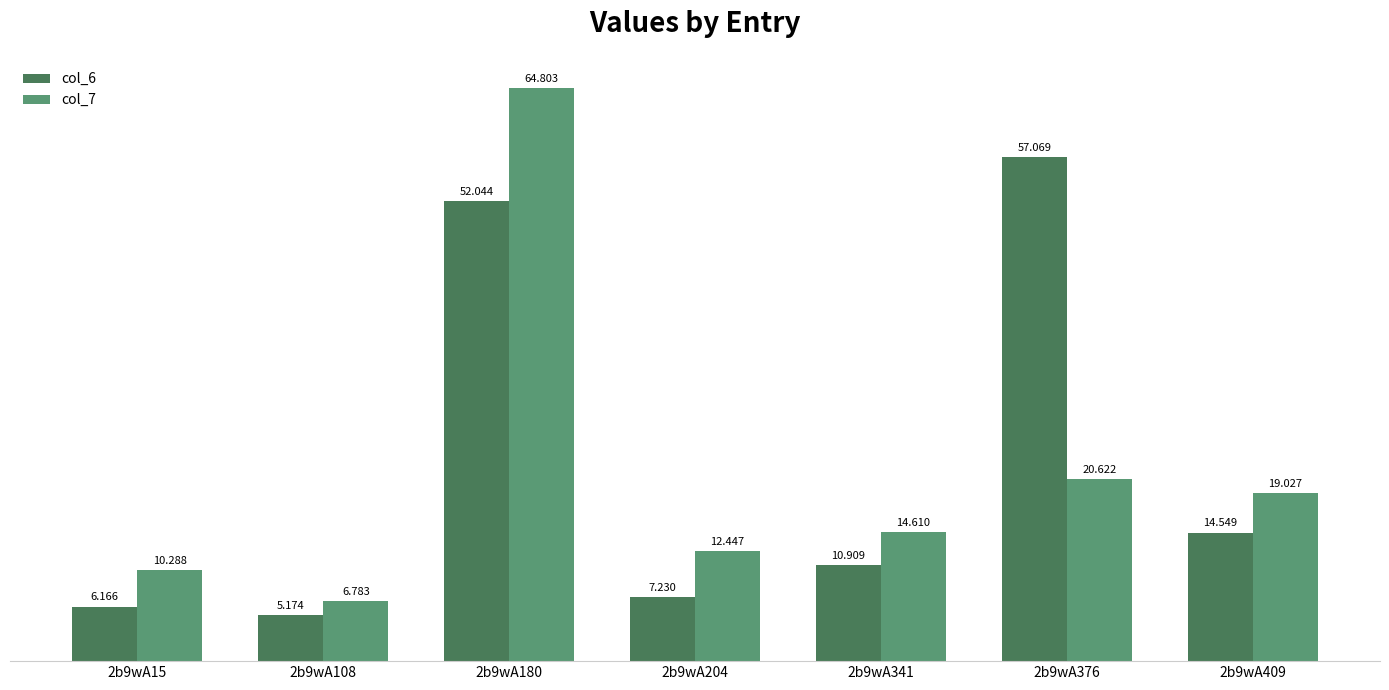

Rank the series by their maximum value, from highest to lowest.

col_7, col_6